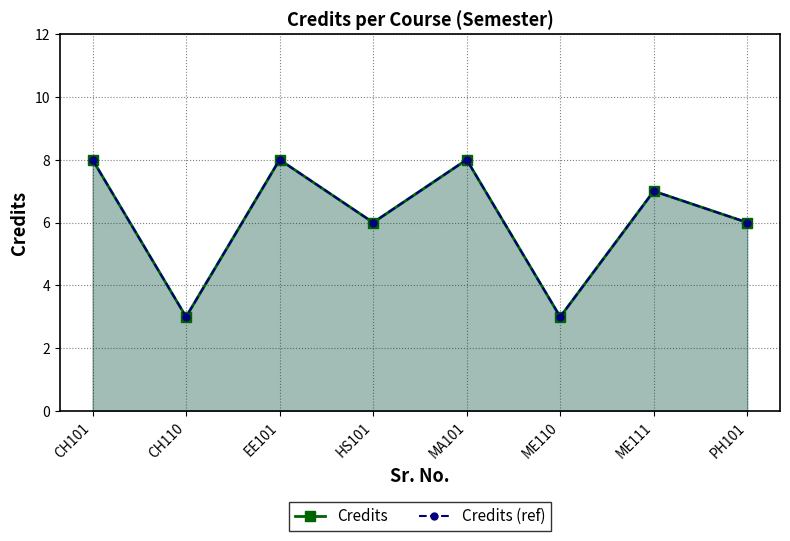

Where is the first local maximum for Credits (ref)?

EE101